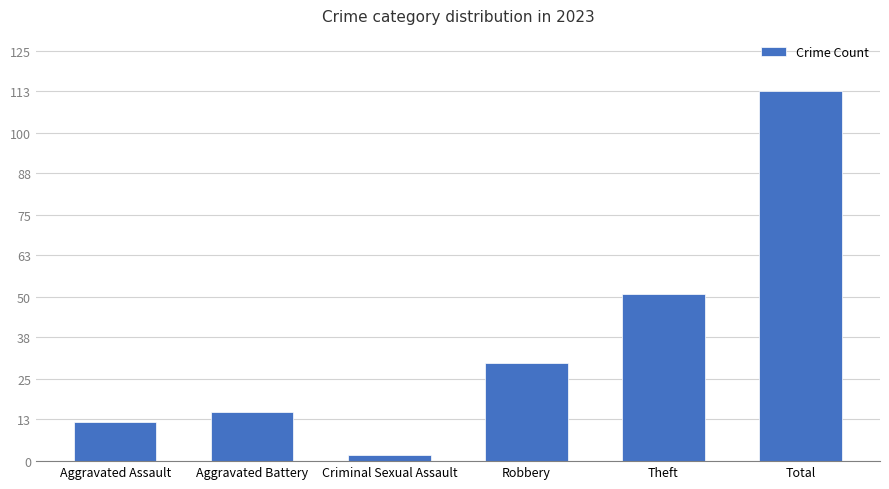

How many values are below 30?

3